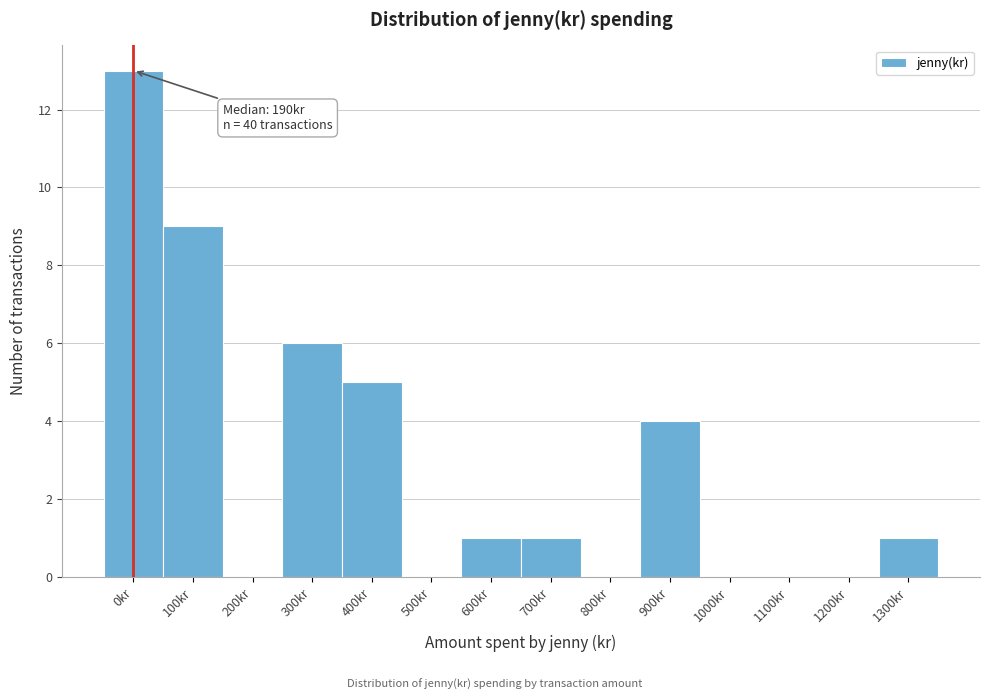

Reading right to left, transcribe all the data shown in this chart.

1300kr=1	1200kr=0	1100kr=0	1000kr=0	900kr=4	800kr=0	700kr=1	600kr=1	500kr=0	400kr=5	300kr=6	200kr=0	100kr=9	0kr=13